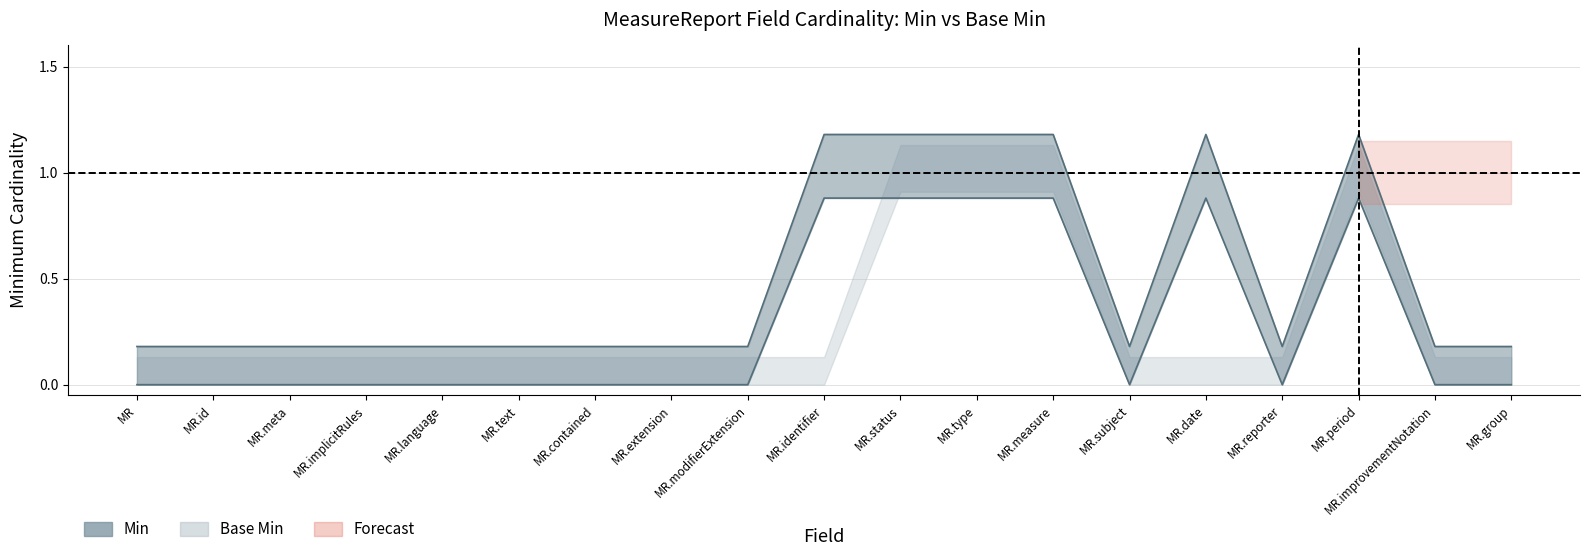

How many interior local peaks (higher than both neighbors) does the data have?

2